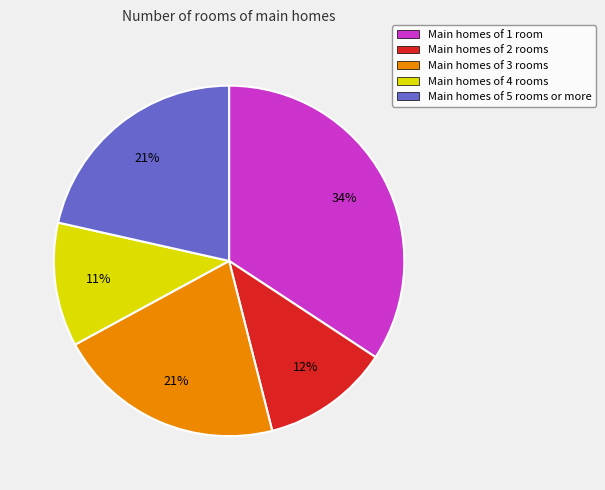

To the nearest percent, what is the difference between the Main homes of 3 rooms and Main homes of 4 rooms slice percentages?

10%